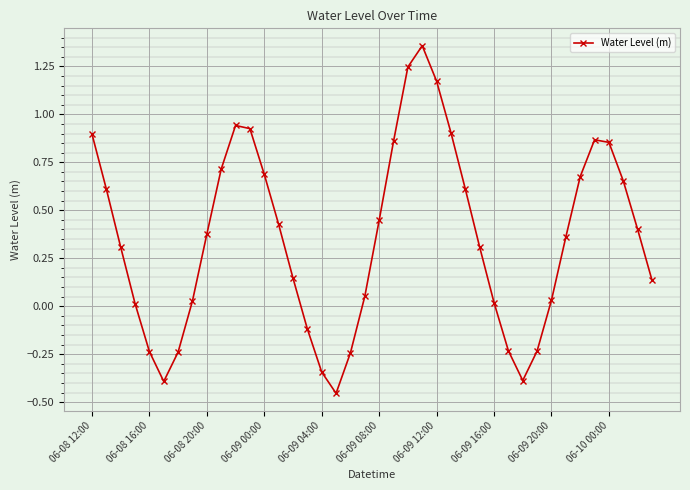

What is the difference between the second highest and minimum values?

1.7